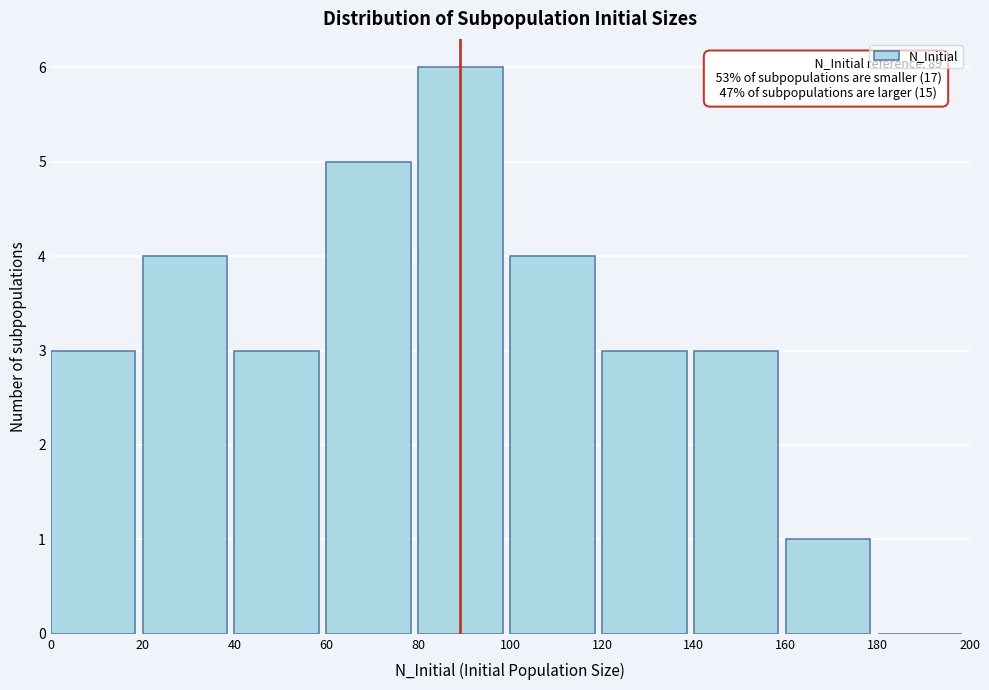

Over which range of the x-axis is the bar tallest?

80 to 100